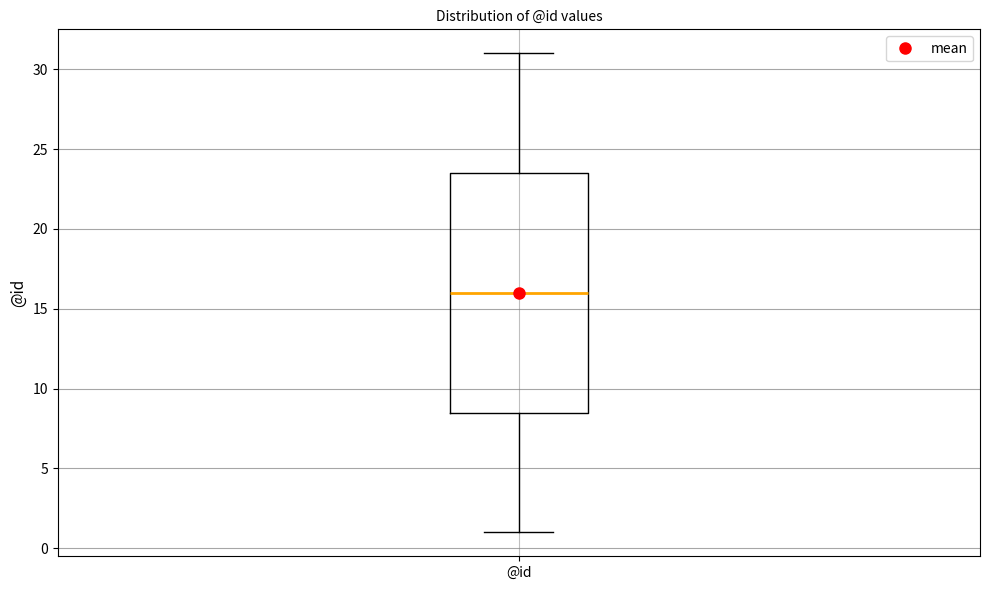

Transcribe this box plot: give where the median line is, the range the box spans, and where the two whiskers end, as read against the y-axis. The values are not printed on the chart, so give them approximately, as read against the axis.

median 16.0, box 8.5 to 23.5, whiskers 1.0 to 31.0